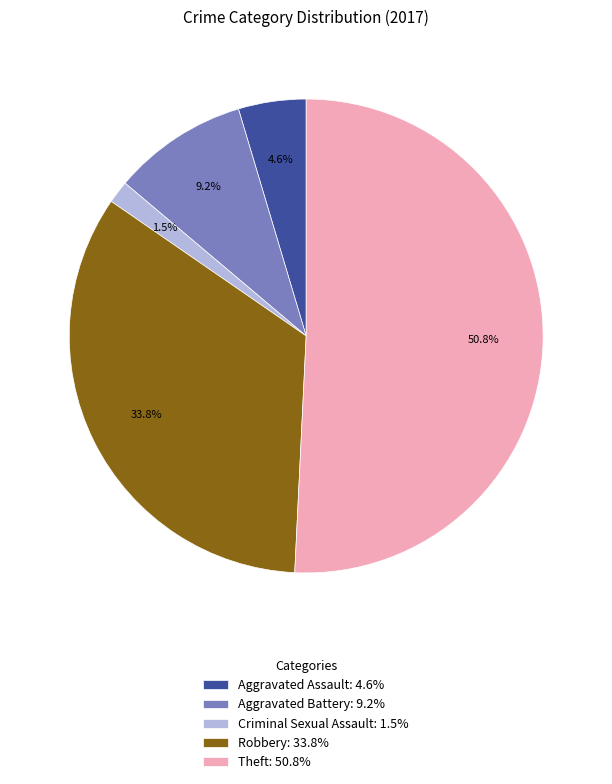

What percentage is the Robbery slice, to the nearest percent?

34%